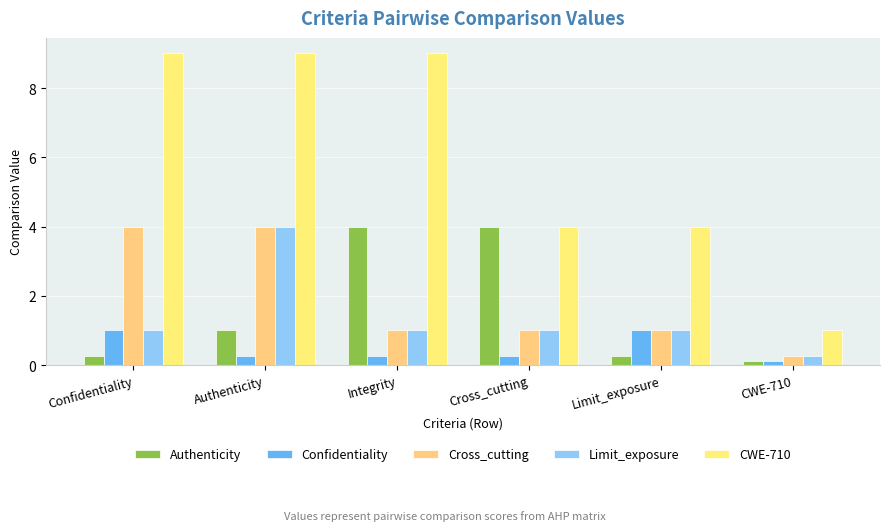

Count the number of data series in this chart.

5